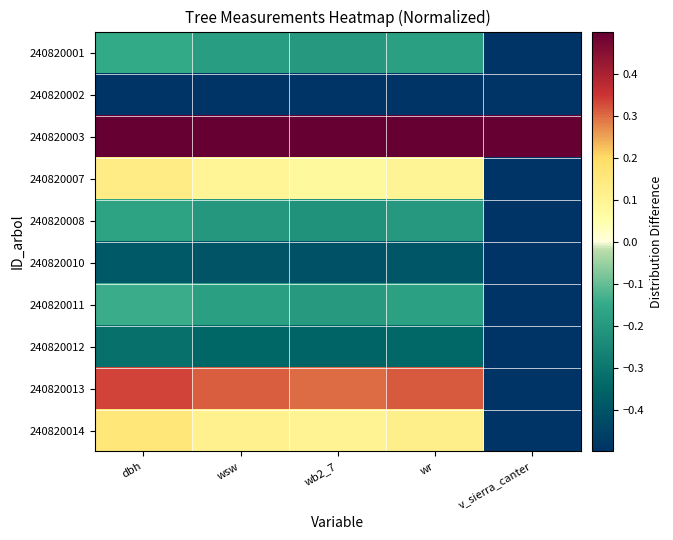

Count the number of categories in the chart.

5